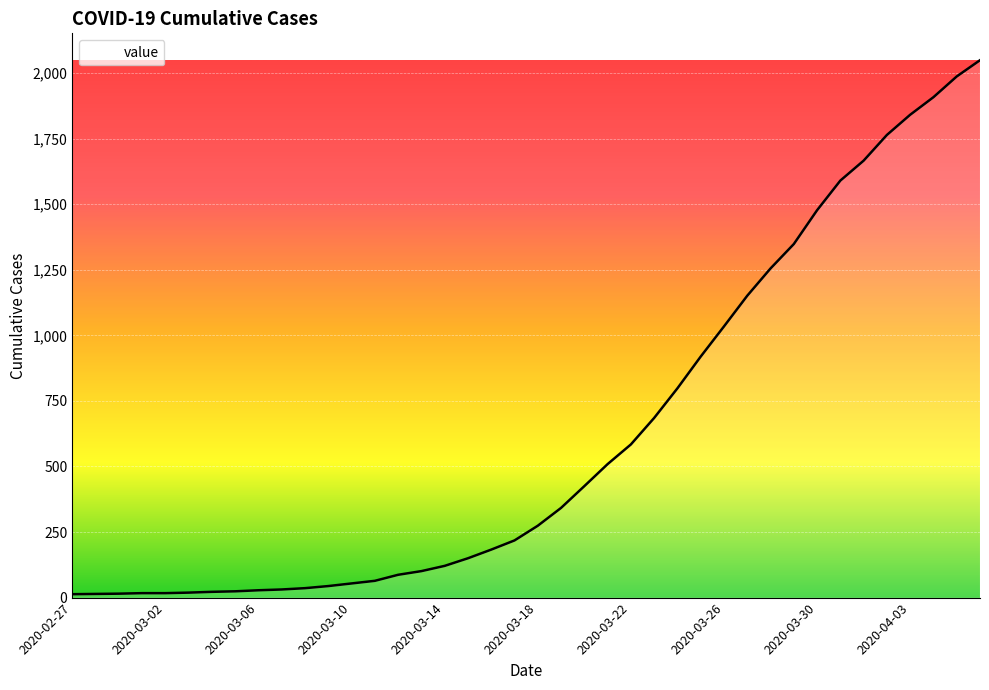

What is the greatest value displayed?

2049